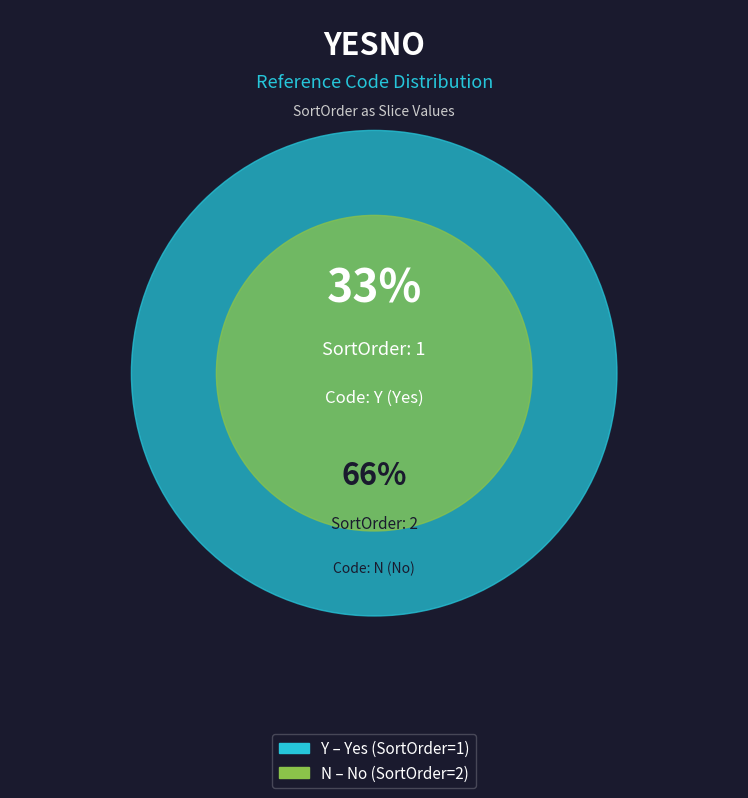

What is the majority slice?

N